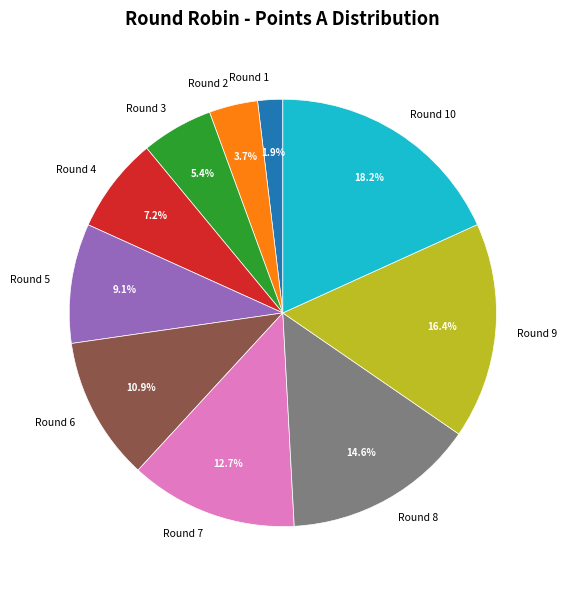

Which slice is the largest?

Round 10